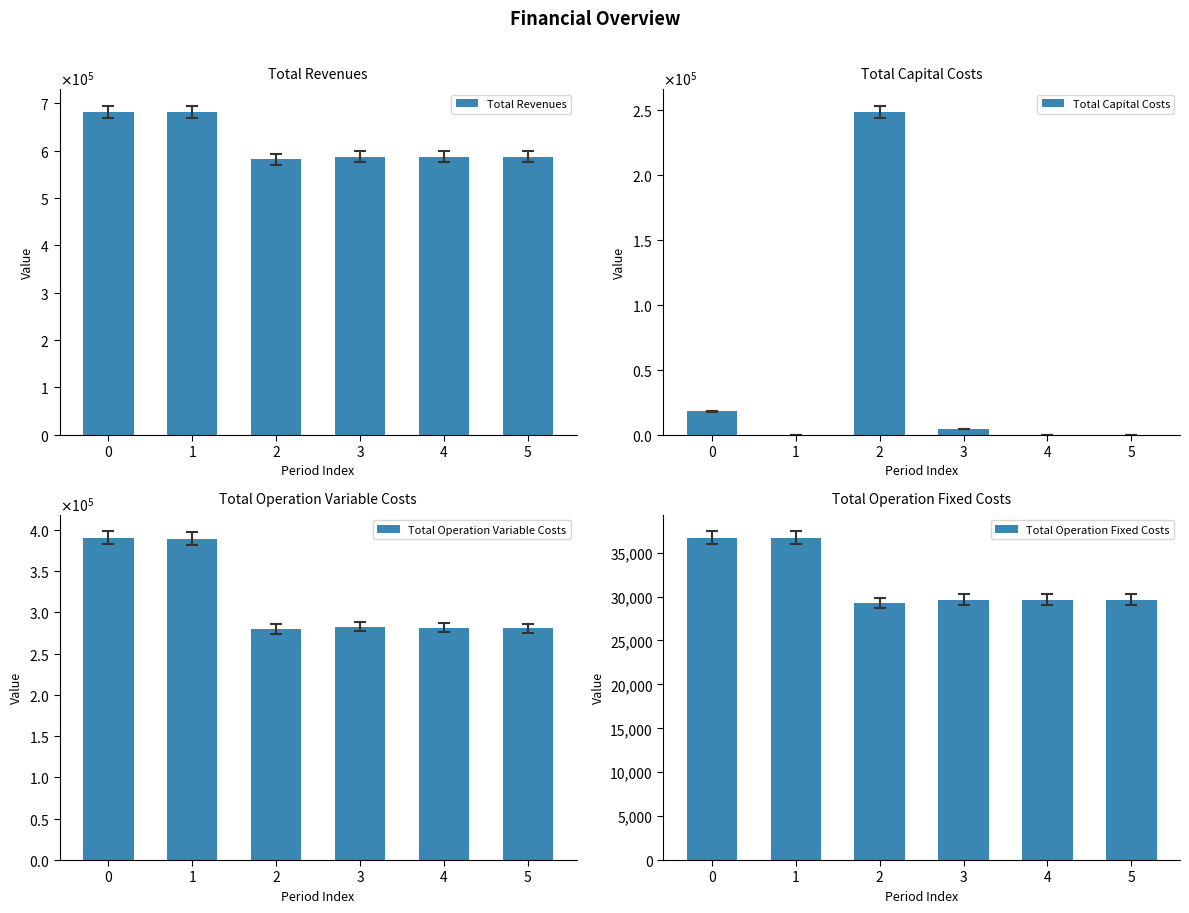

What is the difference between the highest and lowest values at 0?

663367.5